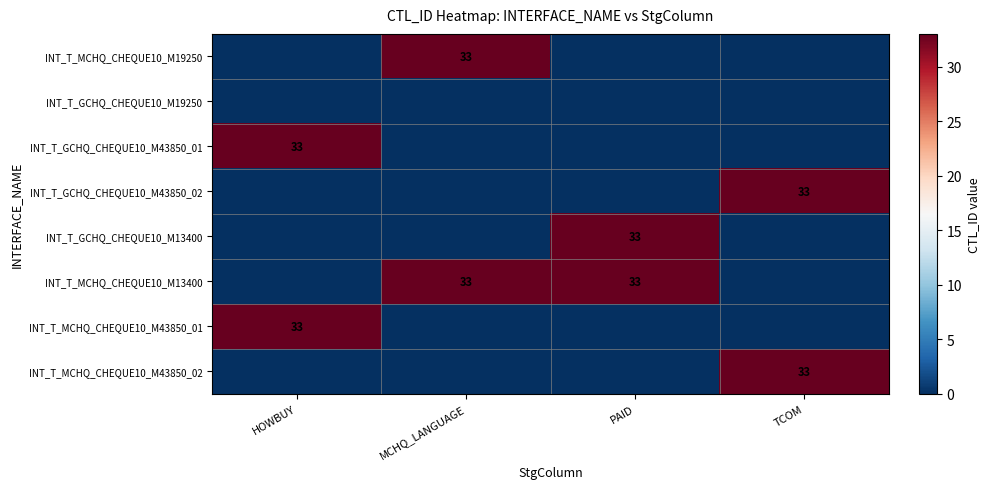

Is it true that INT_T_GCHQ_CHEQUE10_M43850_01 equals 33 at HOWBUY?

True